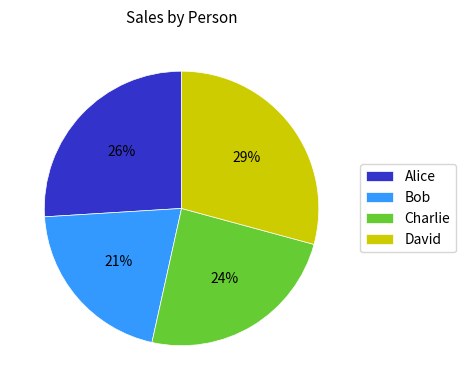

To the nearest percent, what is the difference between the Charlie and Alice slice percentages?

2%